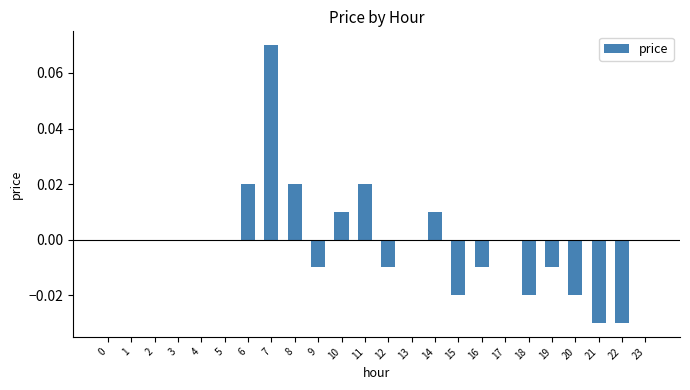

The value at 11 is 0.0. True or false?

True